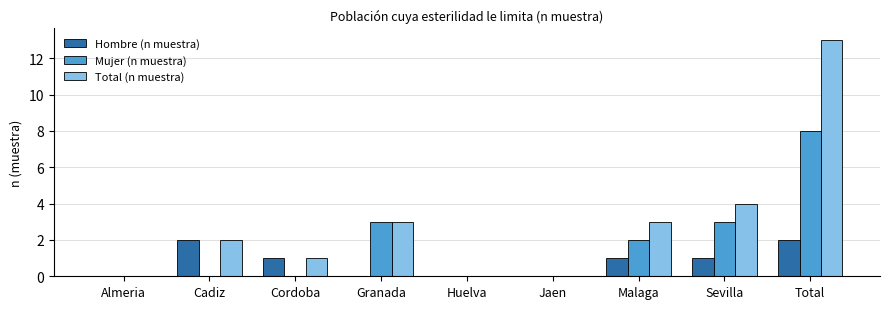

What is the sum of the Total (n muestra) values at Total and Malaga?

16